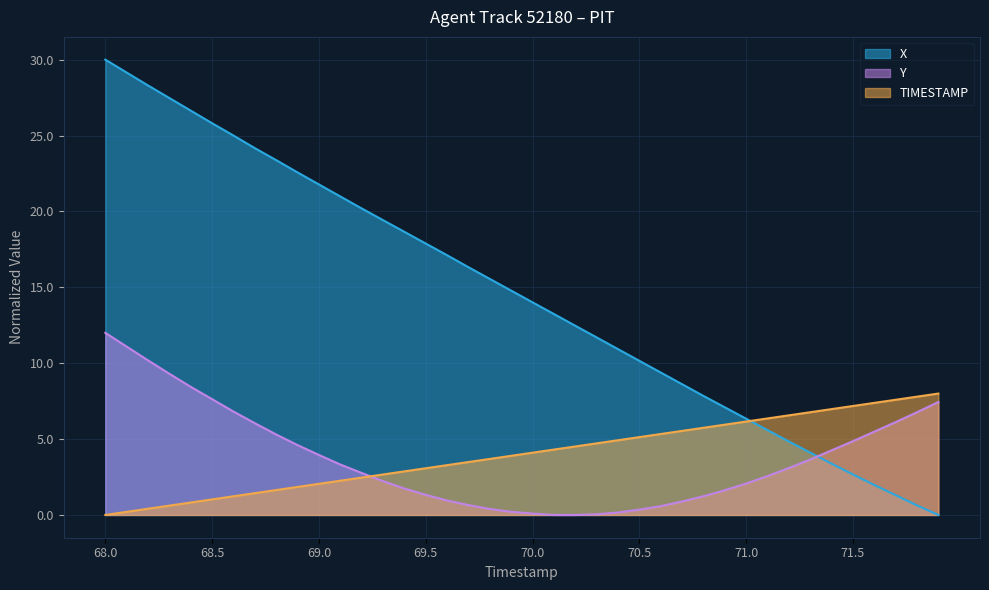

At which label does TIMESTAMP reach its minimum?

68.0